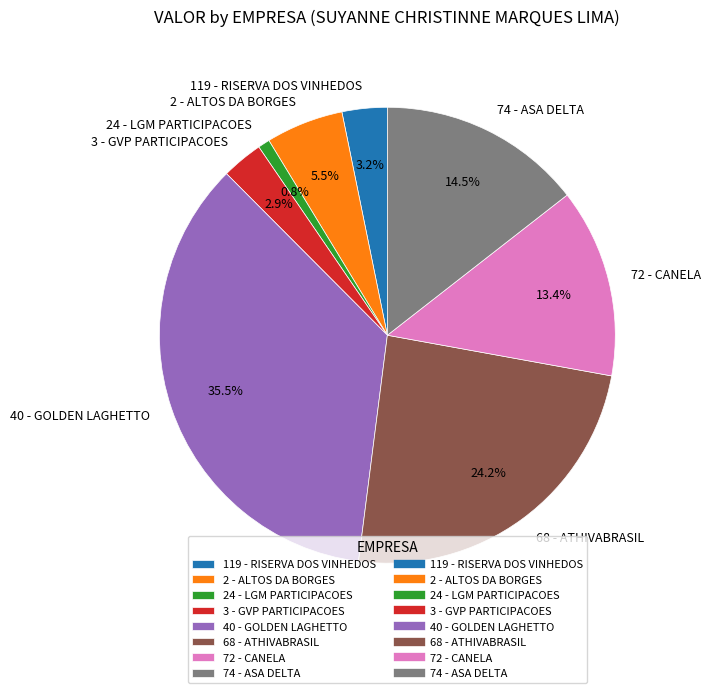

Which category has the biggest portion of the pie?

40 - GOLDEN LAGHETTO